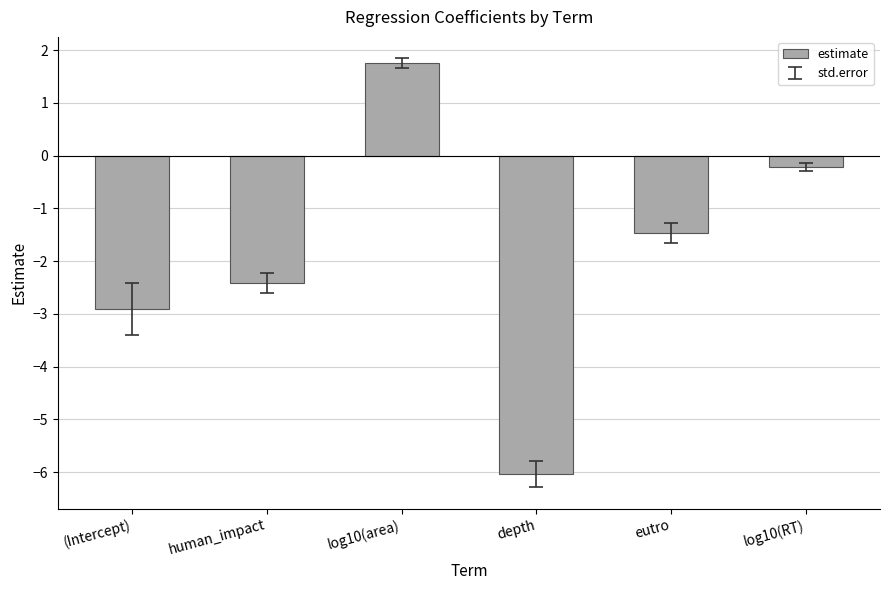

Does the chart contain any negative values?

Yes